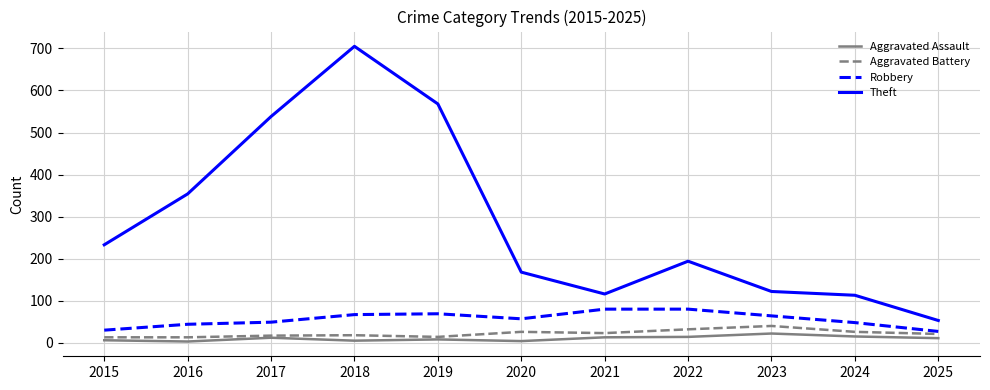

Which category has the highest value in the Theft series?

2018